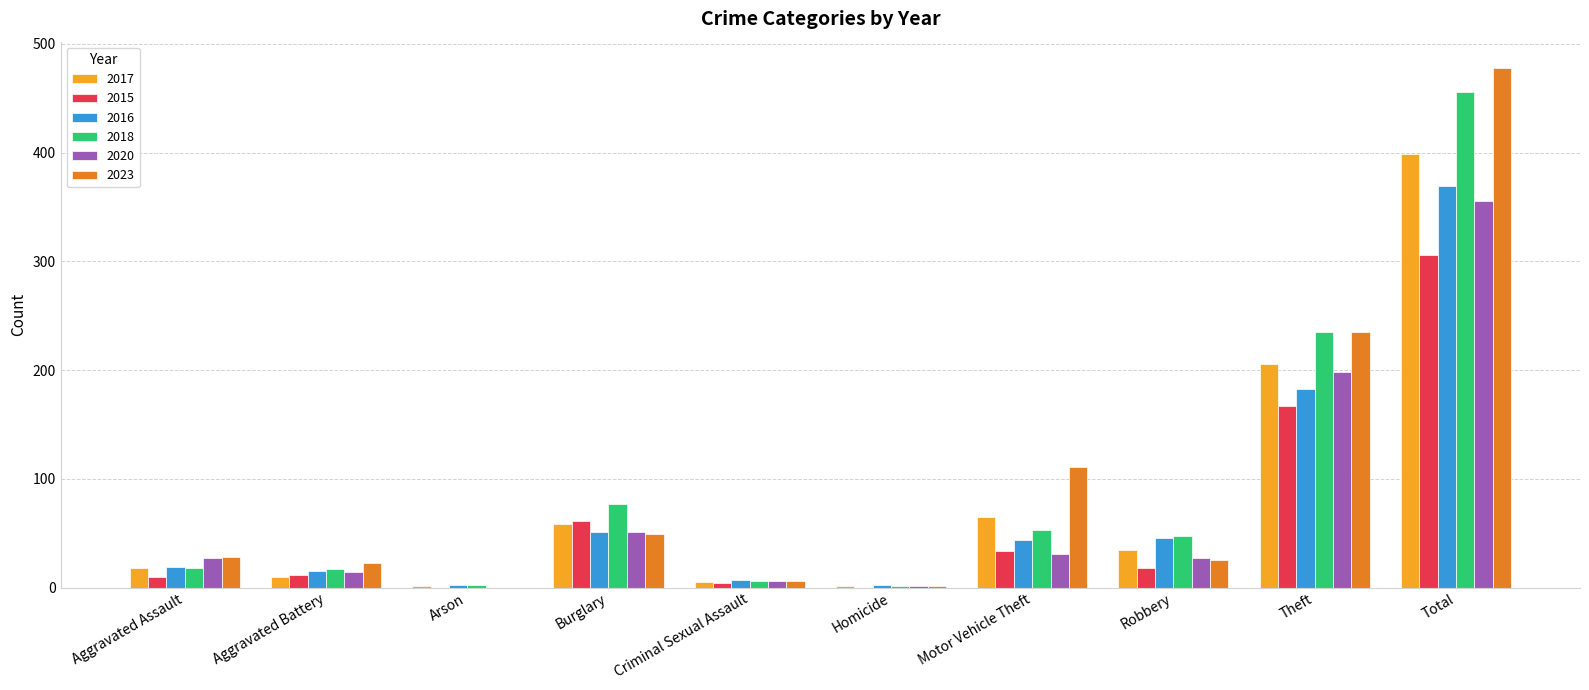

Is the value of 2016 at Total greater than the value of 2018 at Total?

No